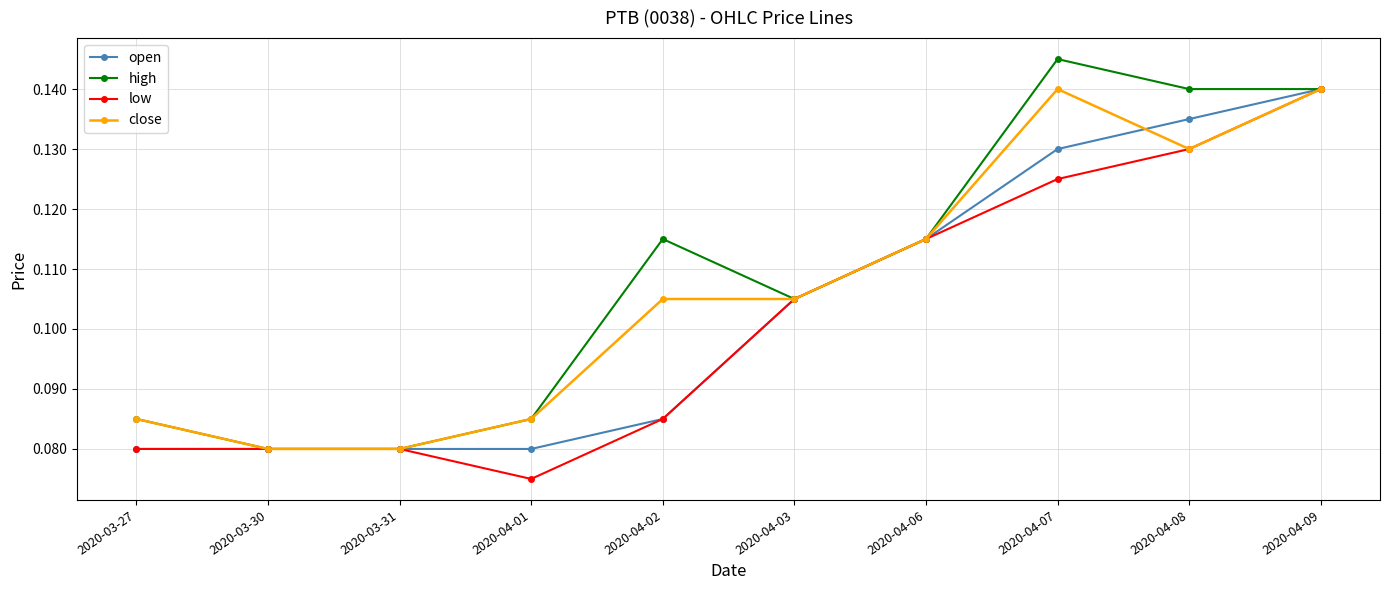

Rank the series by their average value, from lowest to highest.

low, open, close, high